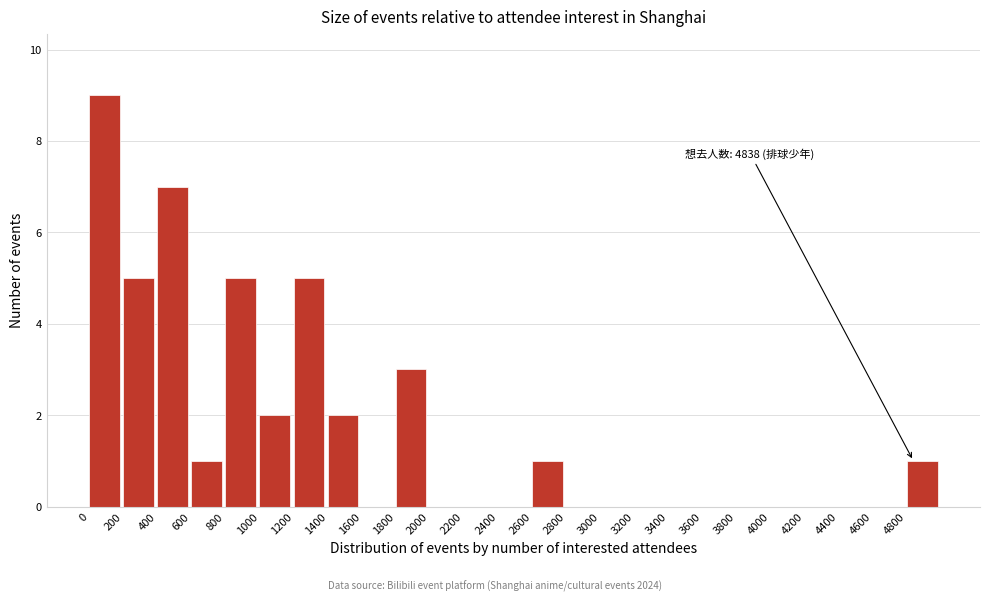

Over which range of the x-axis is the bar tallest?

0 to 200